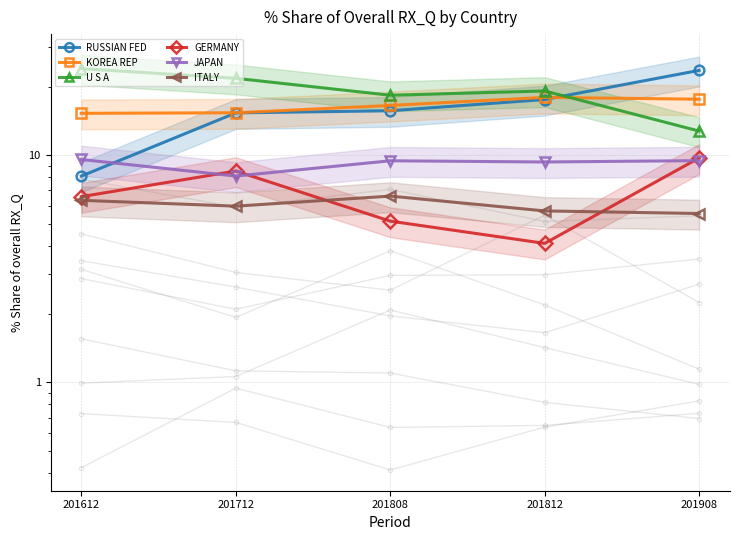

What are all the series names shown in the legend?

RUSSIAN FED, KOREA REP, U S A, GERMANY, JAPAN, ITALY